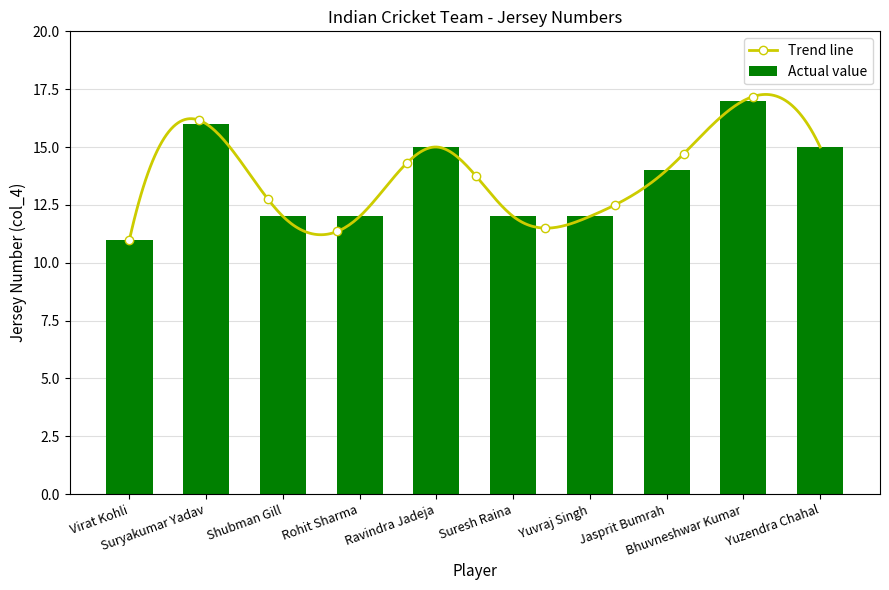

How many bars are there in total?

10